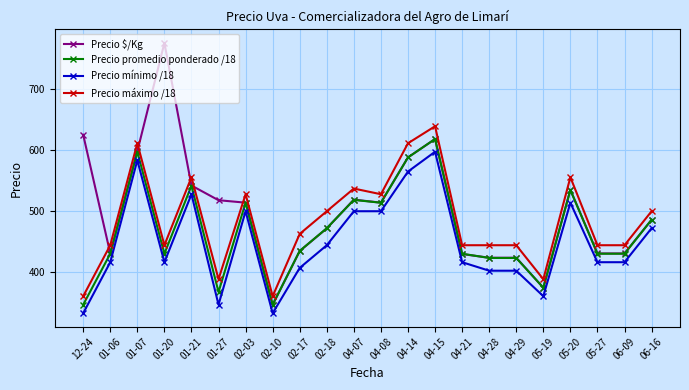

Where is the first local minimum for Precio máximo /18?

01-20